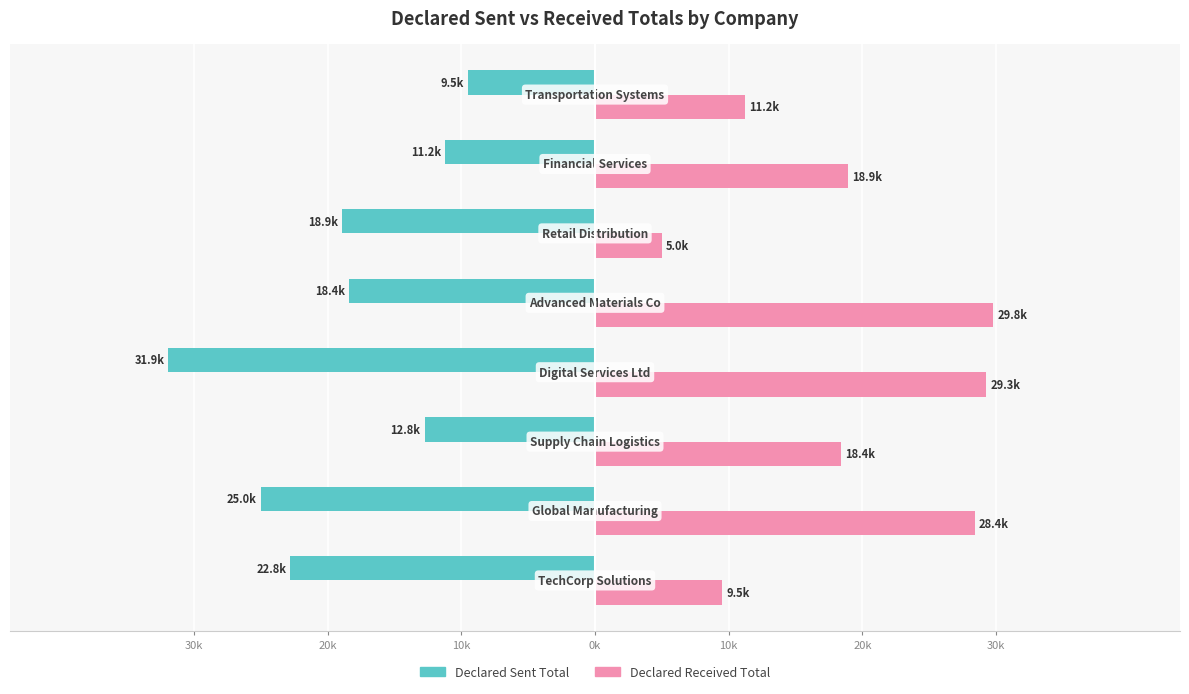

What are all the series names shown in the legend?

Declared Sent Total, Declared Received Total